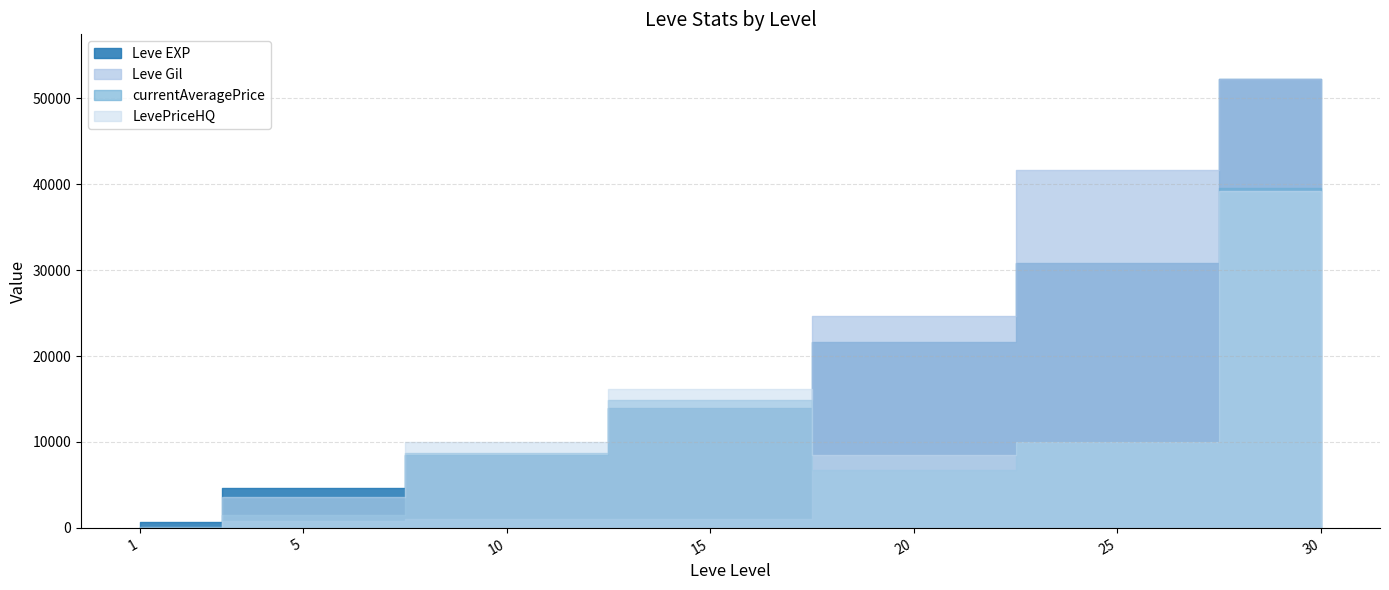

What is the value of the Leve EXP point at the 4th from the left?

13980